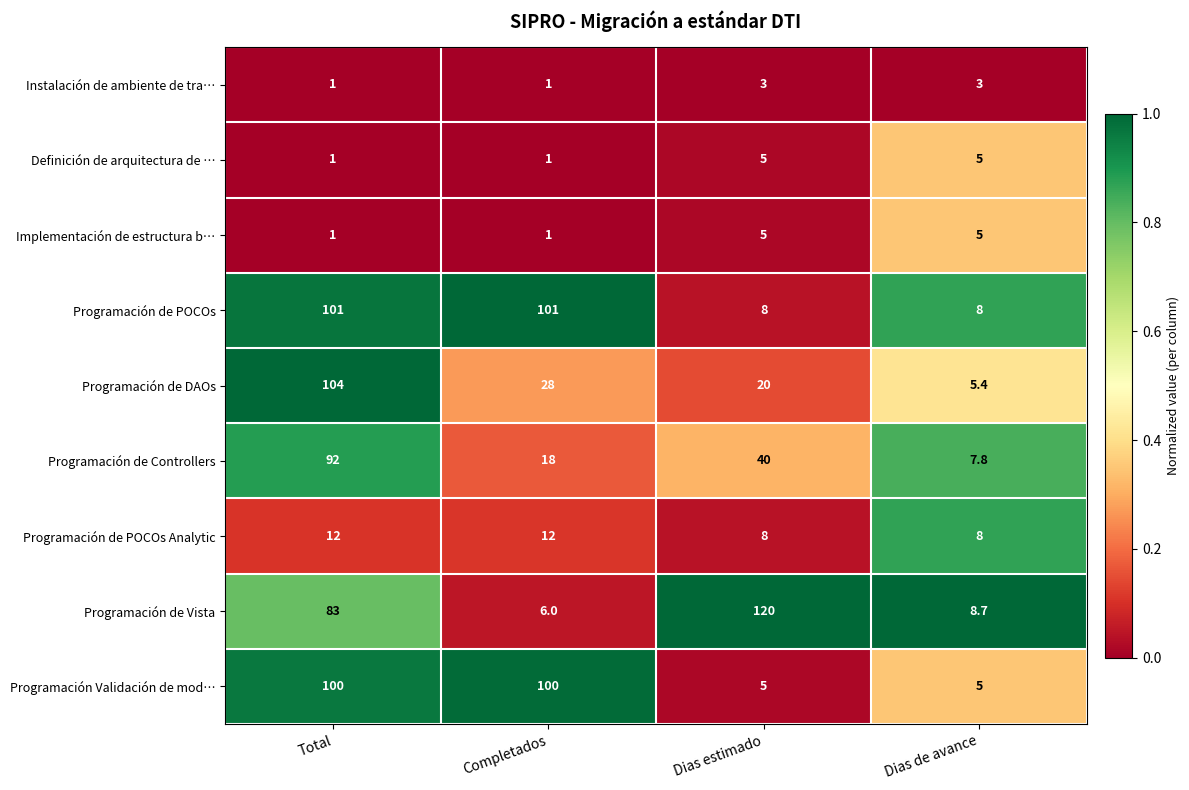

True or false: Programación de POCOs has a value of 156.7 at Completados.

False